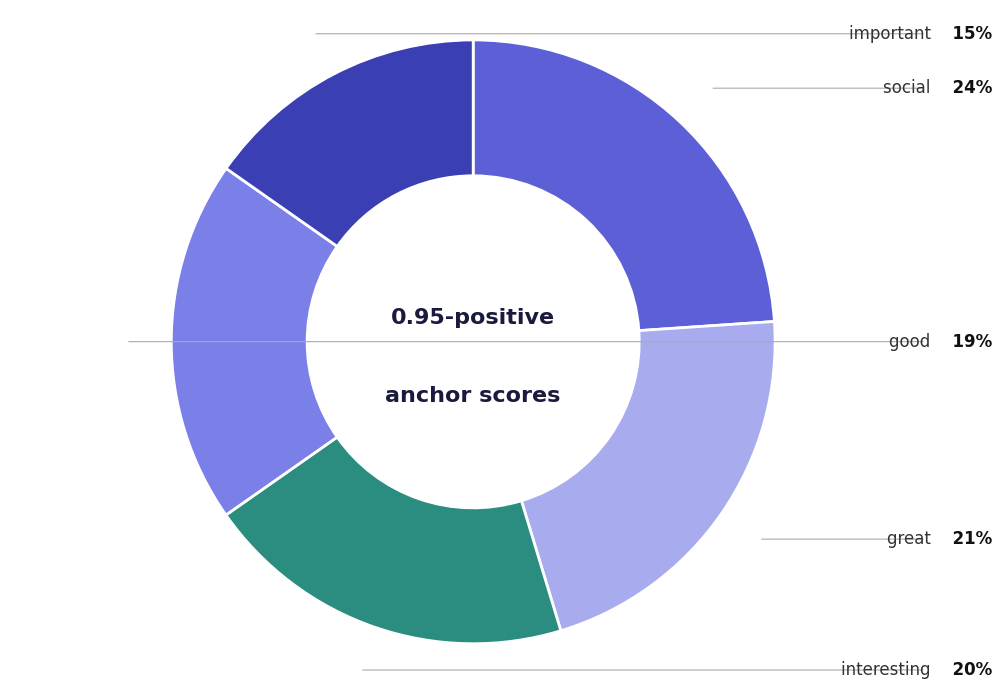

Is there any slice that represents more than half of the pie?

No